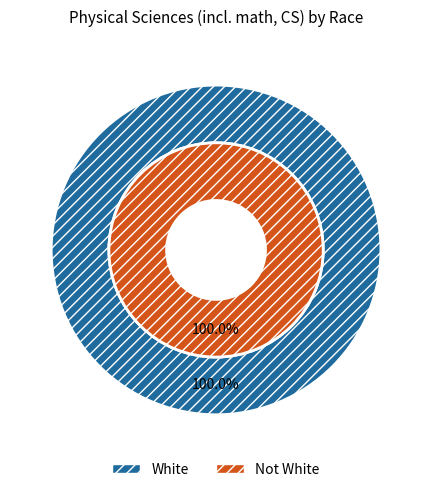

Combined, what portion of the pie is Not Physical sciences (incl. math, CS) and Physical sciences (incl. math, CS)?

100.0%